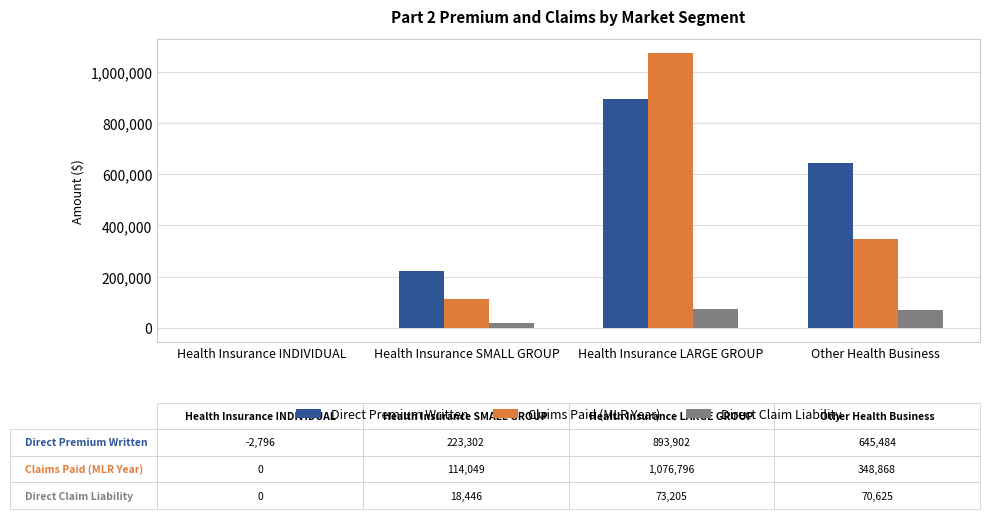

Between Health Insurance LARGE GROUP and Other Health Business, which series saw the biggest shift?

Claims Paid (MLR Year)